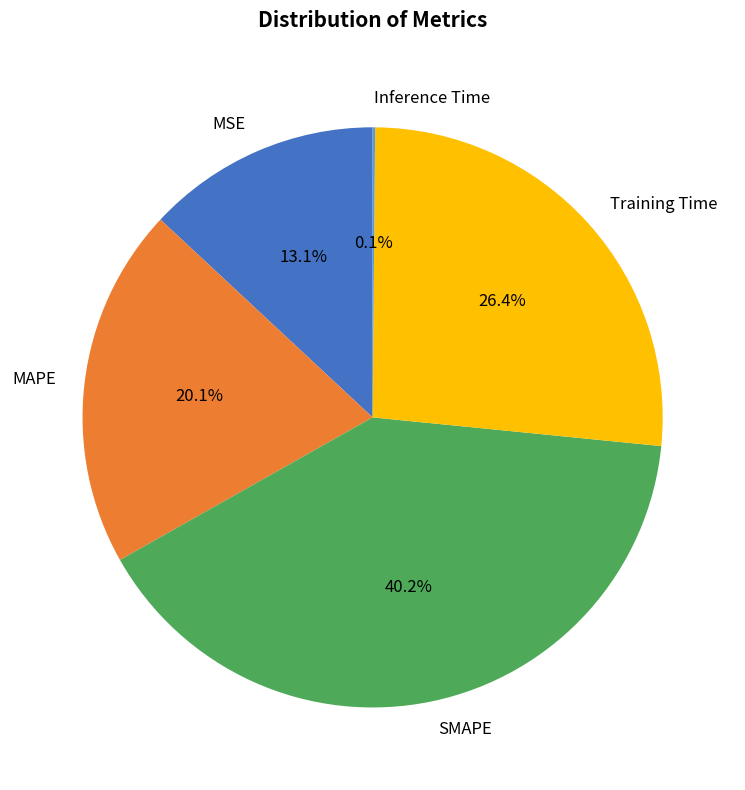

Which slice is the largest?

SMAPE